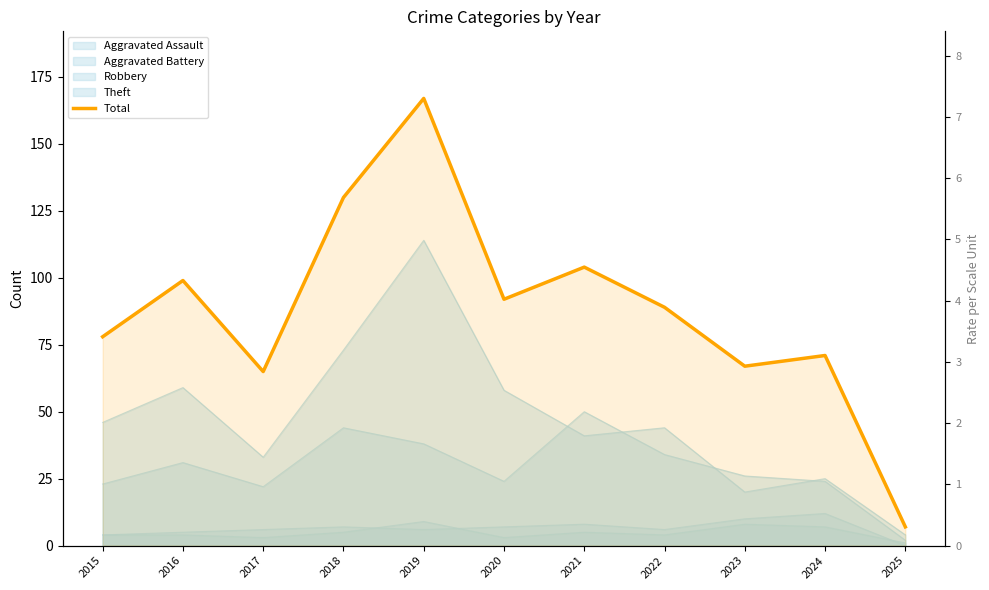

Reading right to left, what are all the values shown in this chart?

2025=7	2024=71	2023=67	2022=89	2021=104	2020=92	2019=167	2018=130	2017=65	2016=99	2015=78